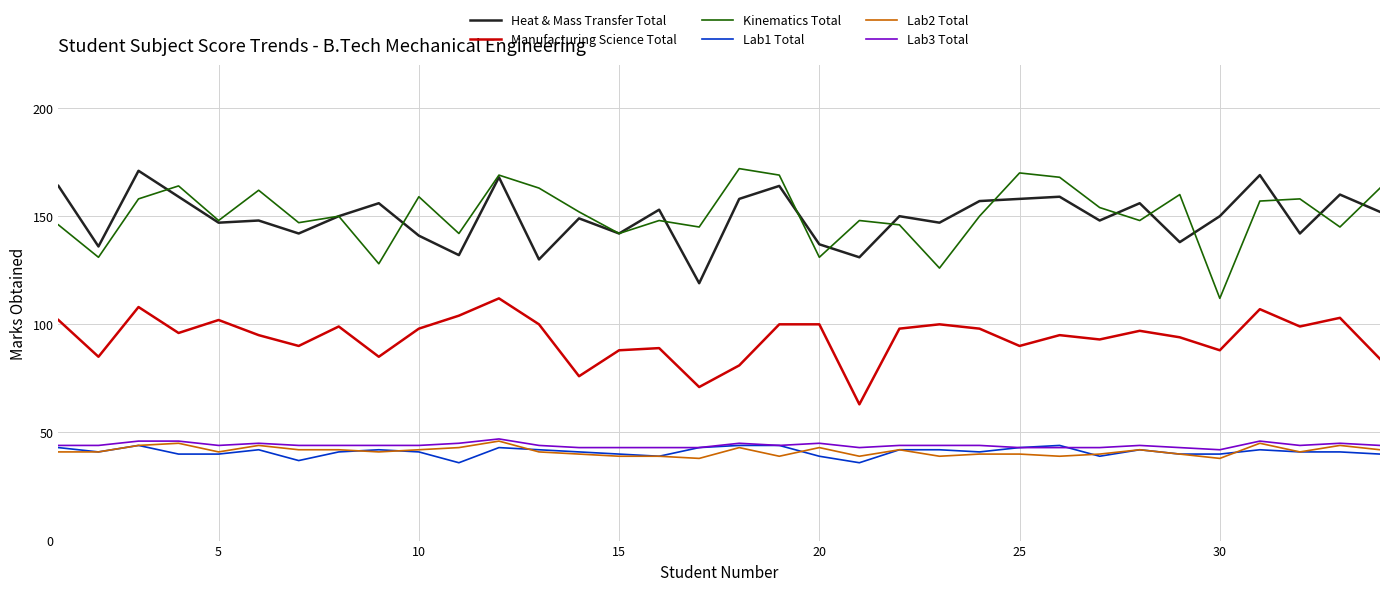

Does the chart have visible grid lines?

Yes